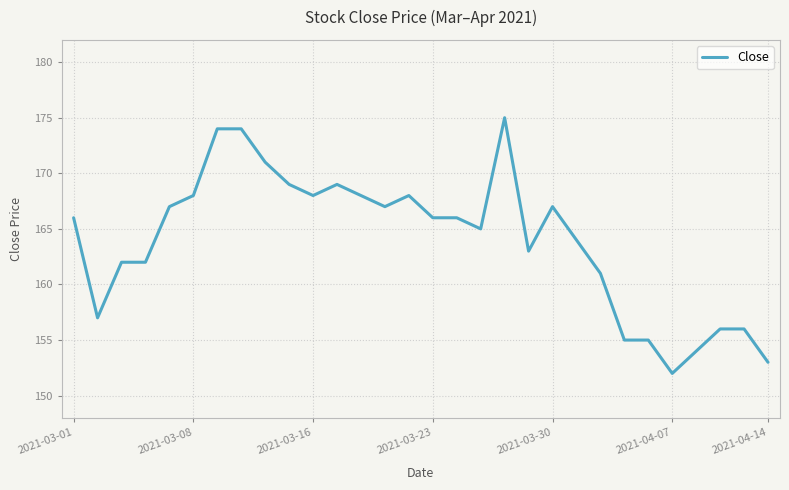

What is the minimum value shown in the chart?

152